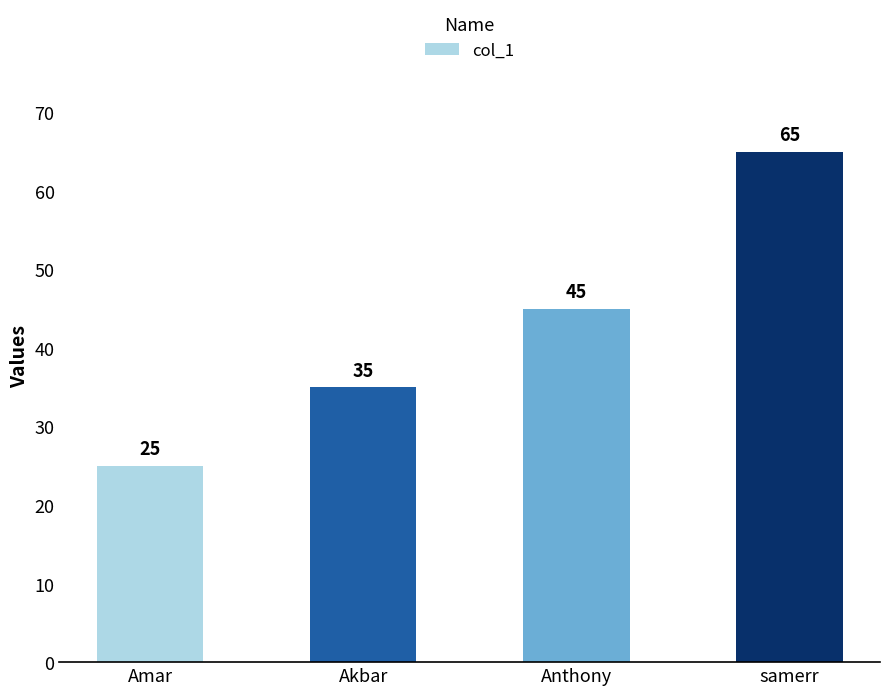

Rank the categories by value from highest to lowest.

samerr, Anthony, Akbar, Amar